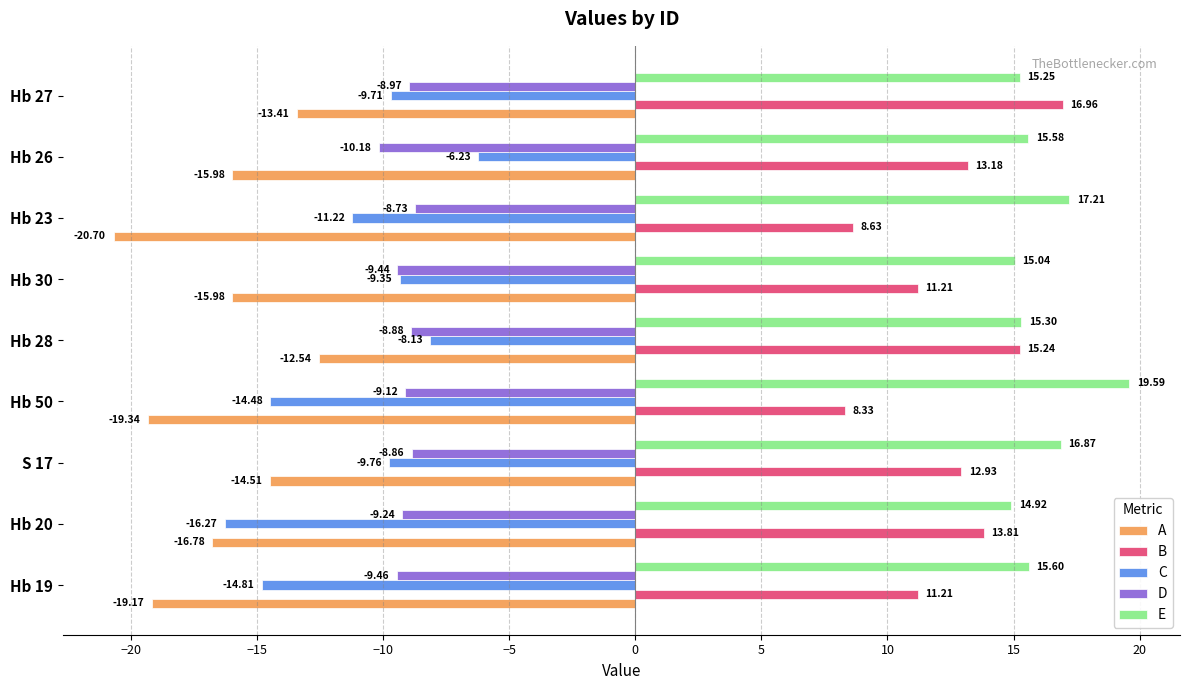

What is the lowest value of the A series?

-20.7